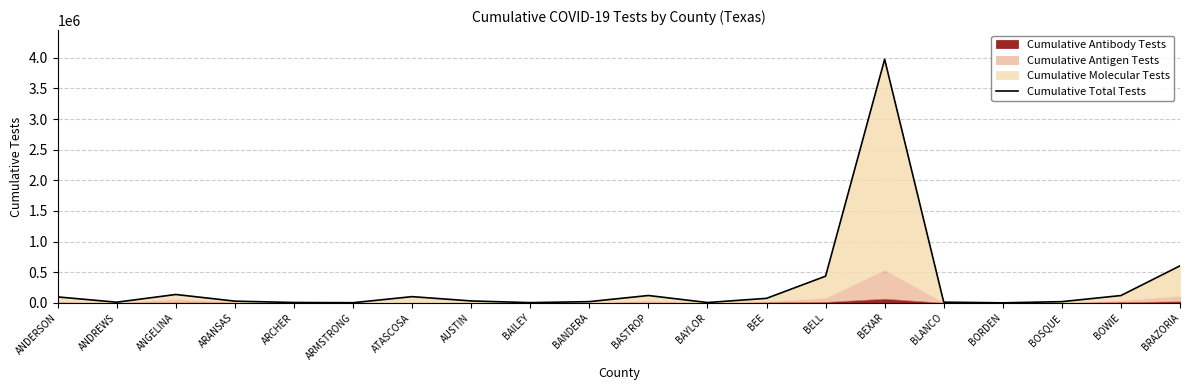

The value at ARCHER is 5696. True or false?

True